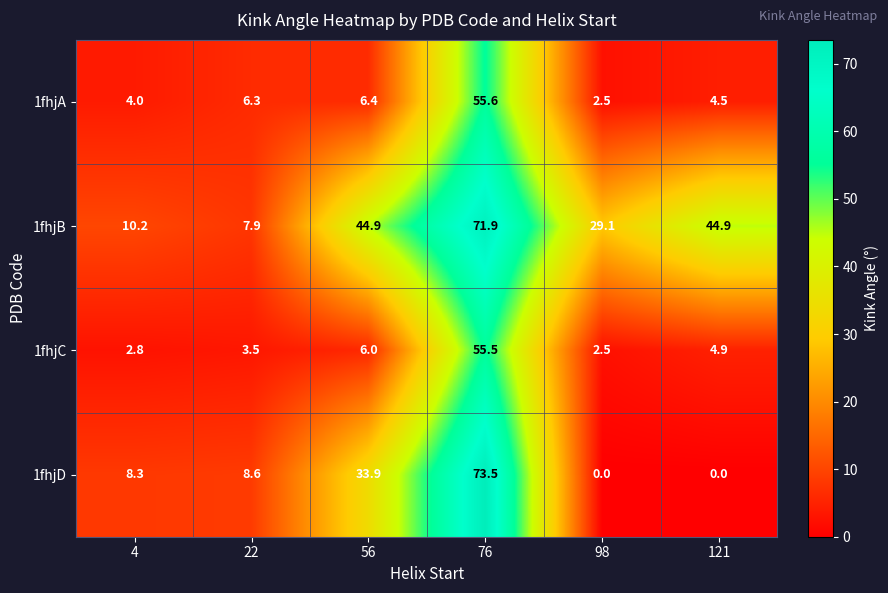

What is the maximum value shown in the chart?

73.5